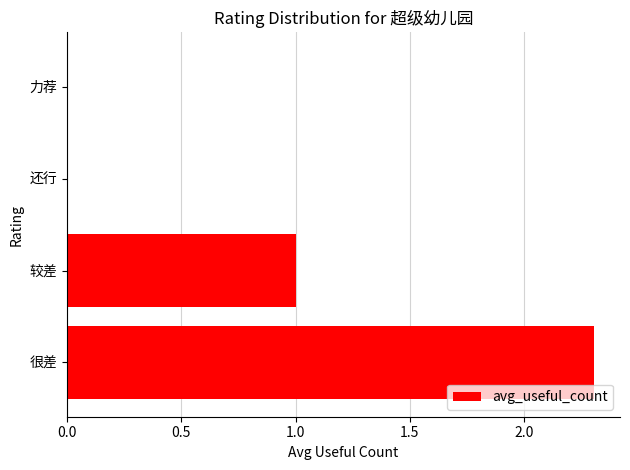

Reading top to bottom, list all the values displayed in this chart.

力荐=0.0	还行=0.0	较差=1.0	很差=2.3